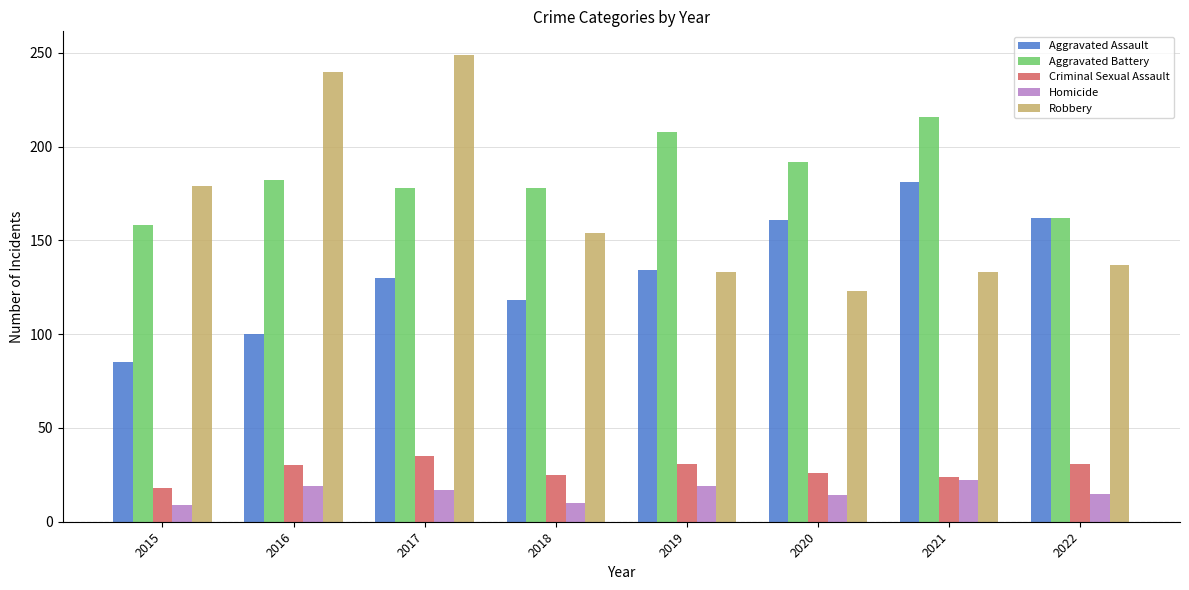

At which category is the sum across all series the highest?

2017